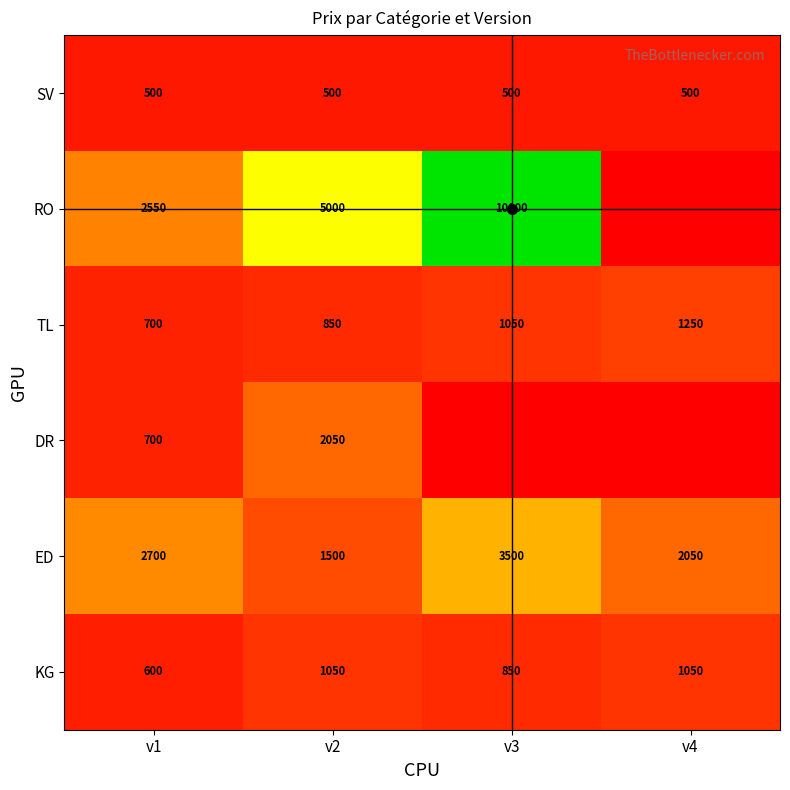

Rank the categories by TL value from highest to lowest.

v4, v3, v2, v1